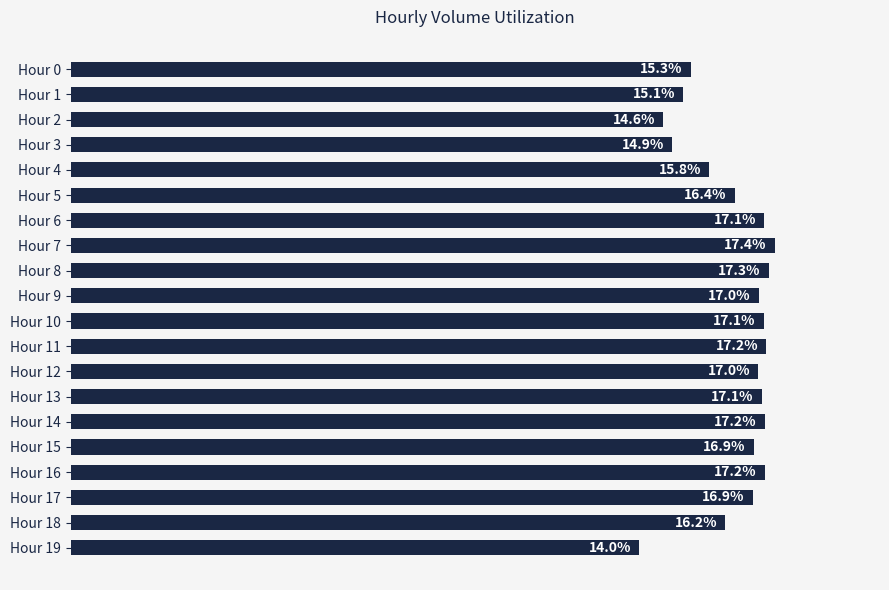

Which category has the highest value across all series?

Hour 7